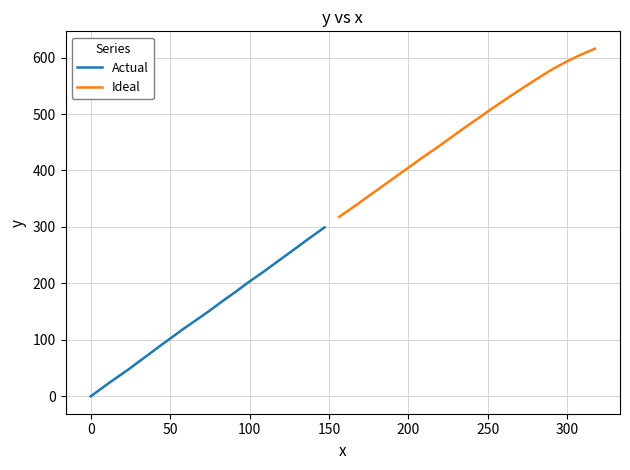

What is the highest value of the Actual series?

299.3